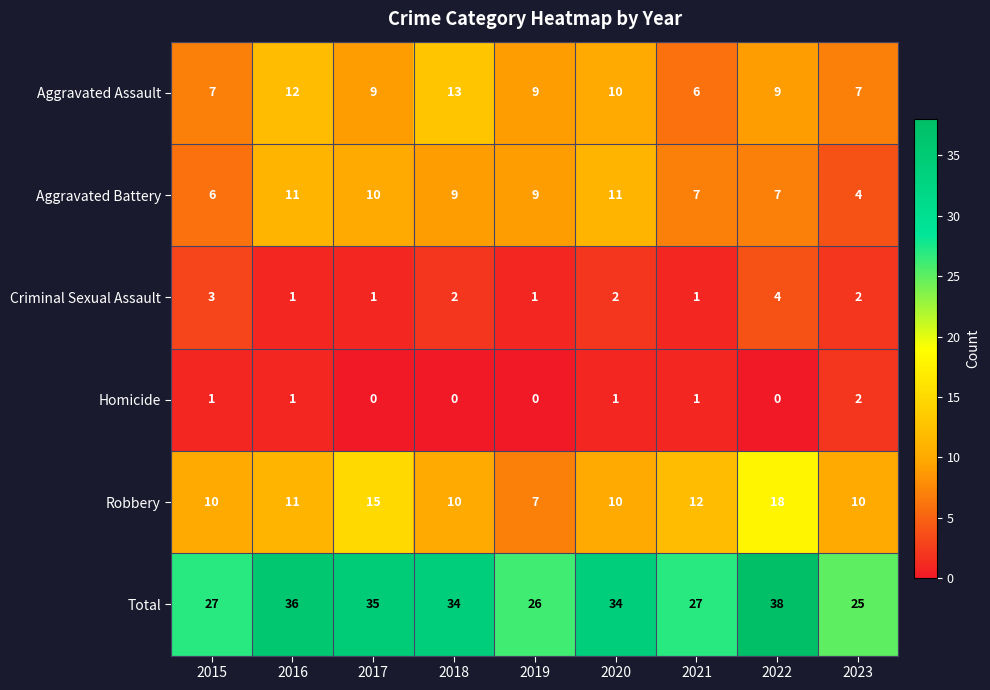

True or false: Aggravated Assault has a value of 3 at 2021.

False